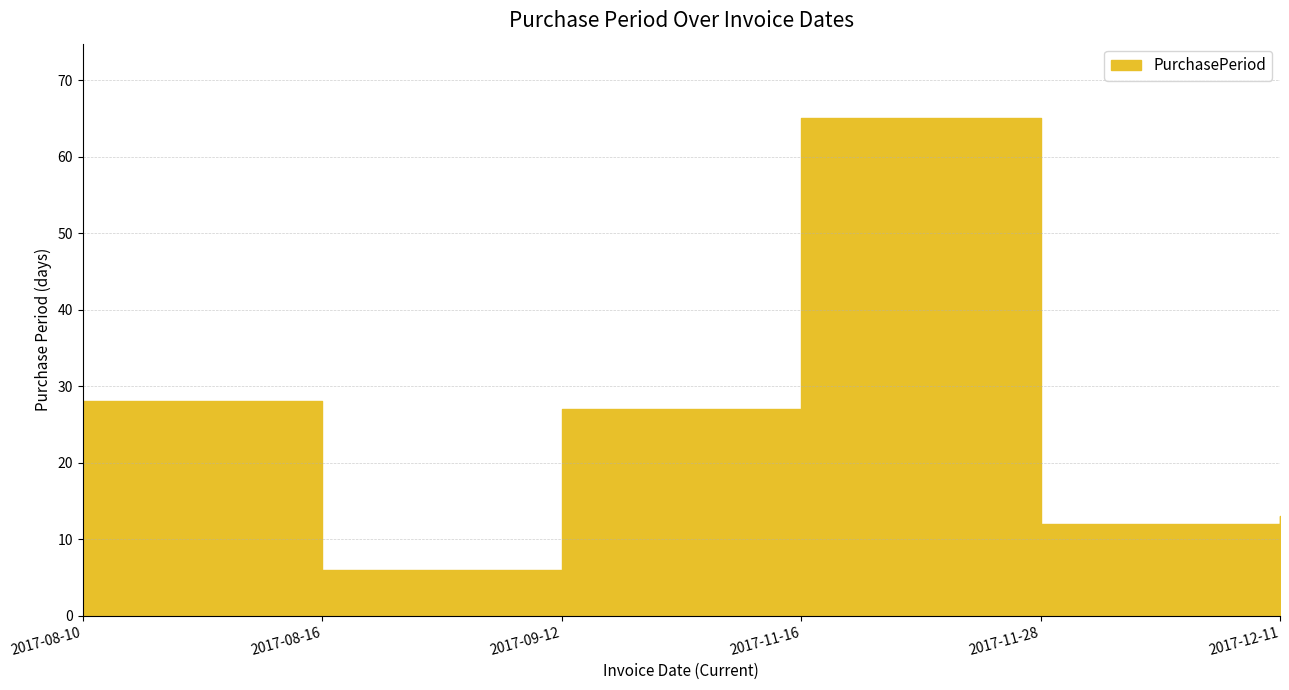

The value at 2017-11-28 is 12. True or false?

True